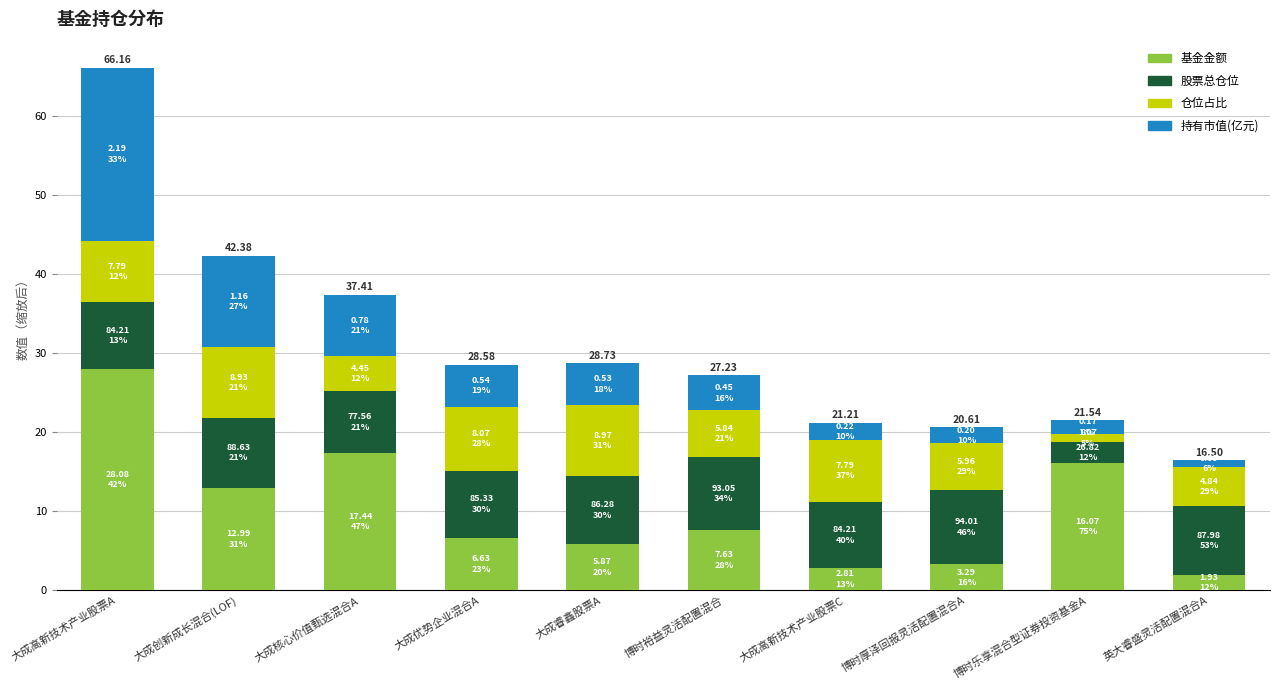

What is the sum of all 基金金额 values?

102.7